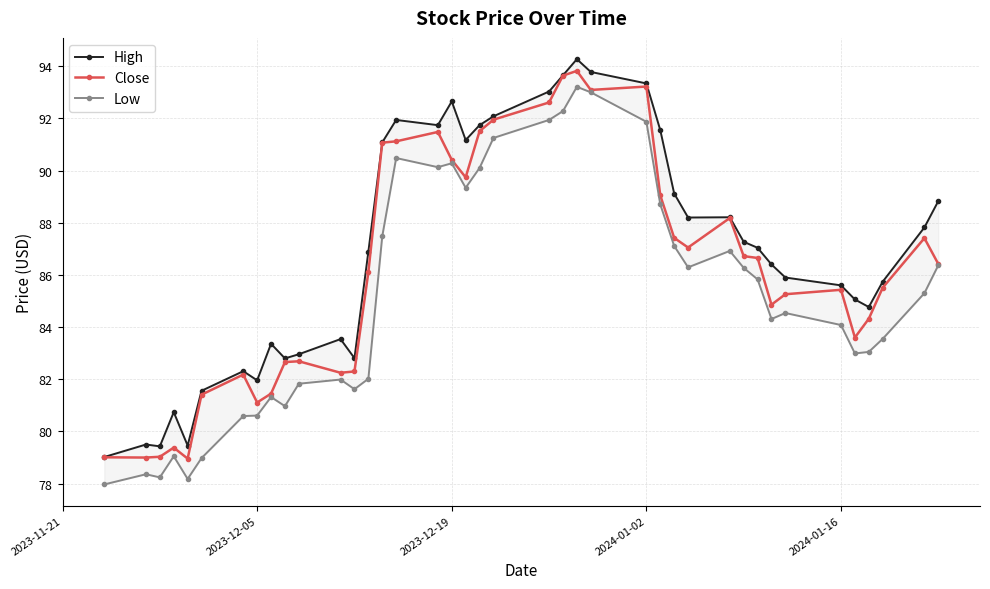

What is the maximum value for Close?

93.8